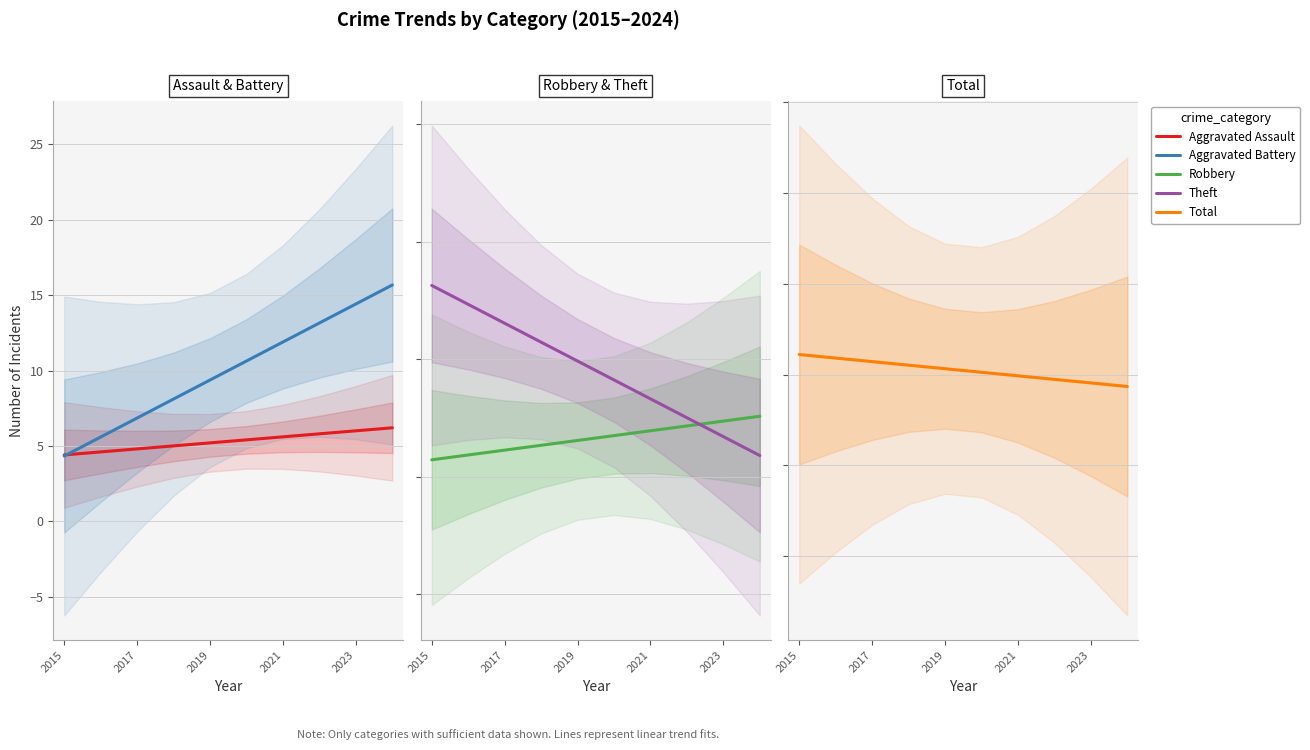

Reading left to right, list all the values displayed in this chart.

Aggravated Assault: 4.4	4.6	4.8	5.0	5.2	5.4	5.6	5.8	6.0	6.2
Aggravated Battery: 4.3	5.6	6.8	8.1	9.4	10.6	11.9	13.2	14.4	15.7
Robbery: 22.9	23.7	24.5	25.4	26.2	27.0	27.8	28.7	29.5	30.3
Theft: 52.6	49.4	46.1	42.9	39.7	36.5	33.3	30.1	26.8	23.6
Total: 84.4	83.6	82.9	82.1	81.3	80.5	79.7	78.9	78.2	77.4